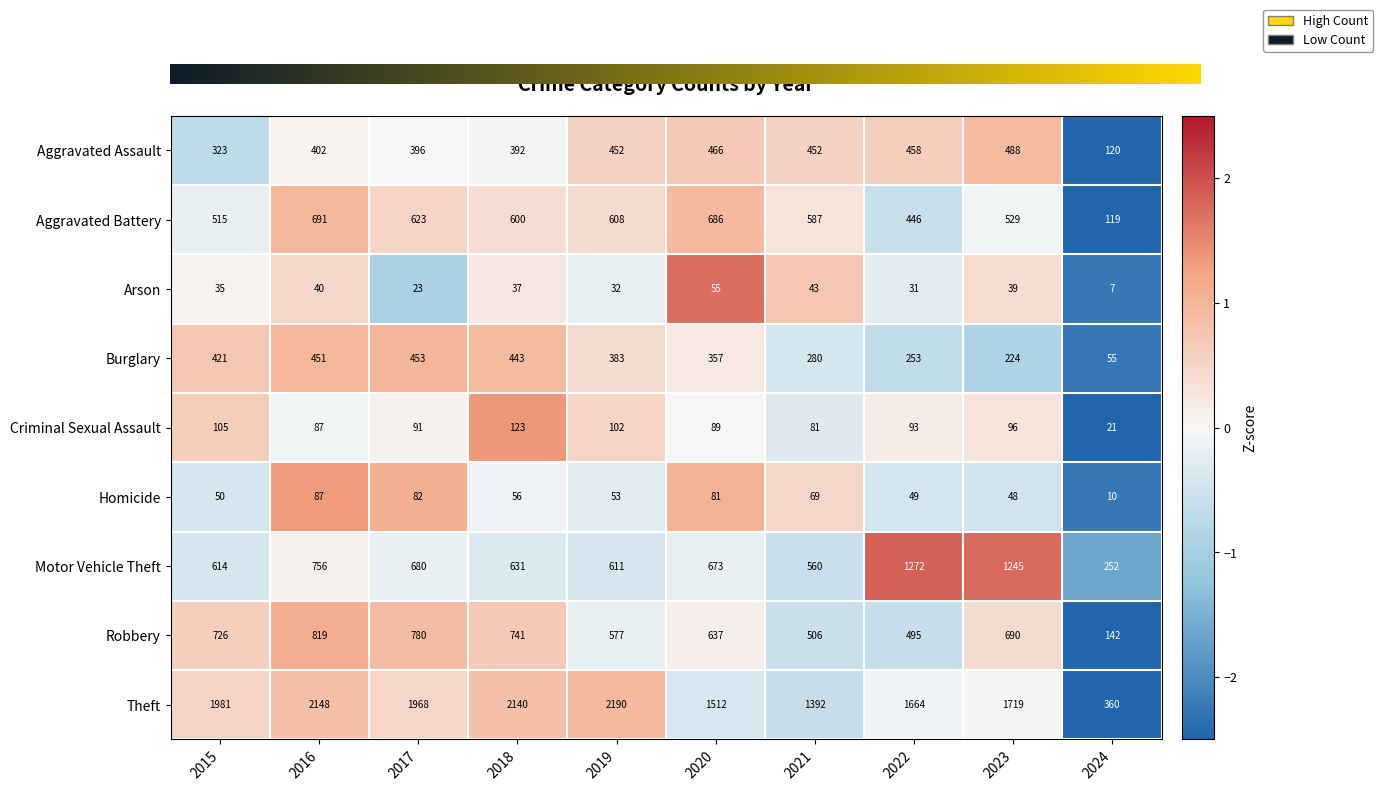

At which category is the sum across all series the highest?

2016